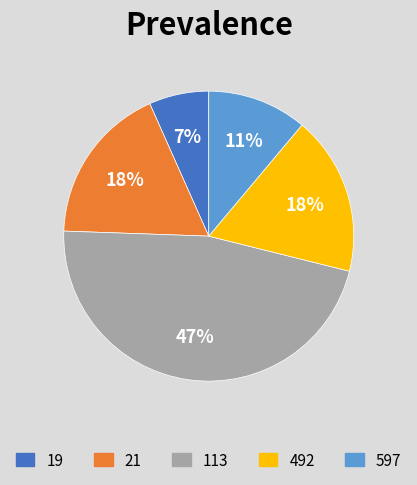

To the nearest percent, what portion does 113 represent?

47%